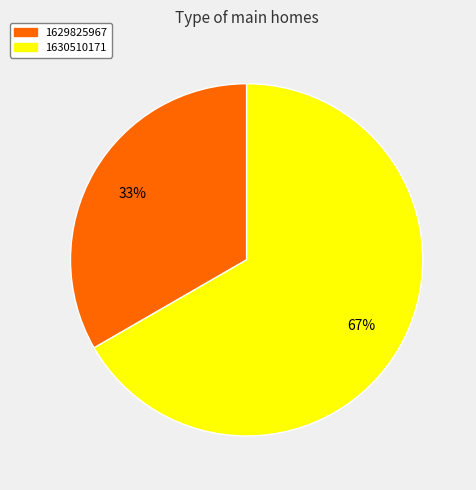

To the nearest percent, what portion does 1630510171 represent?

67%